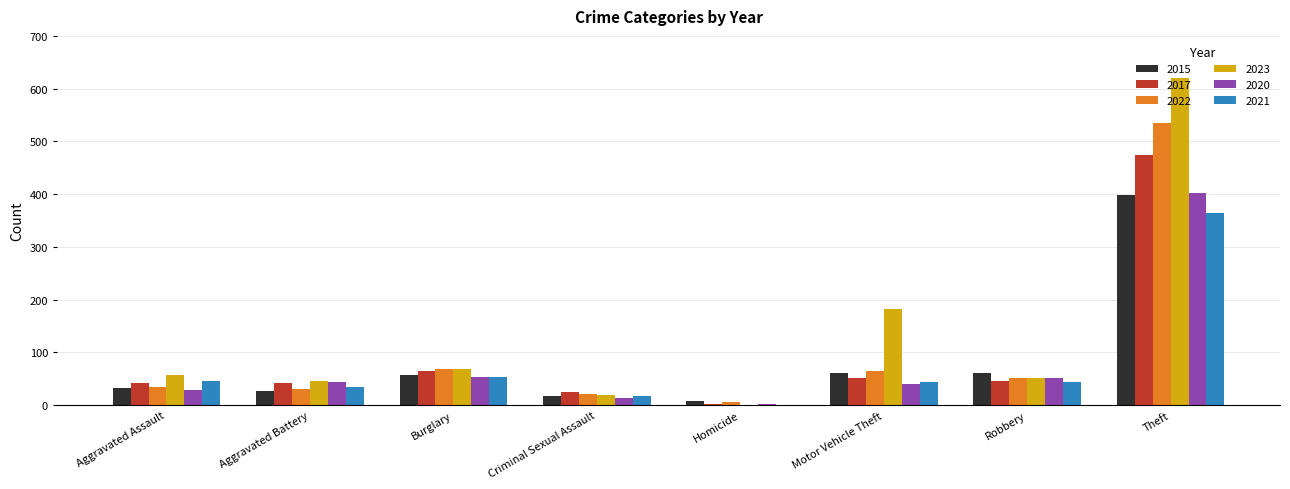

Does the chart contain stacked bars?

No